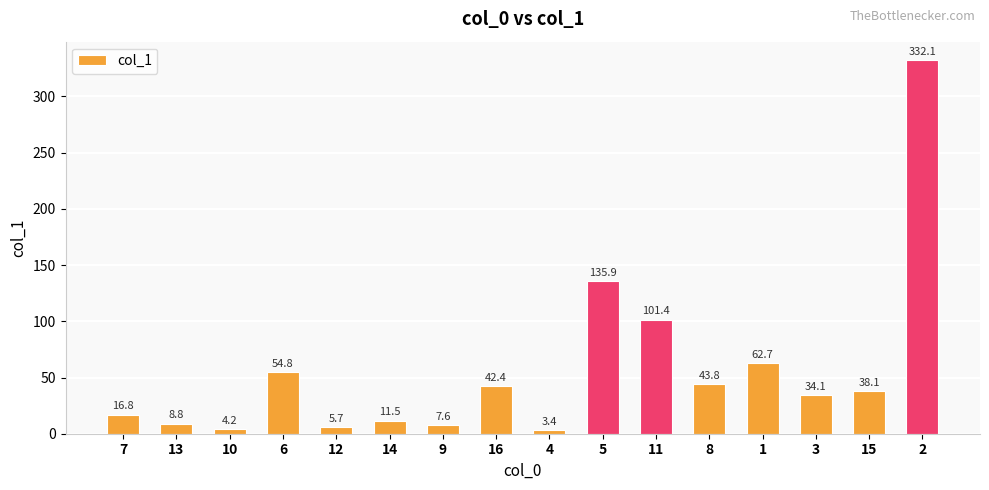

True or false: the data shows 54.8 at 6.

True